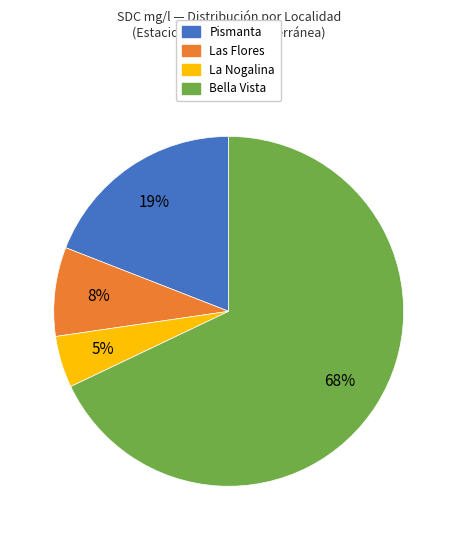

Does any single category account for the majority?

Yes